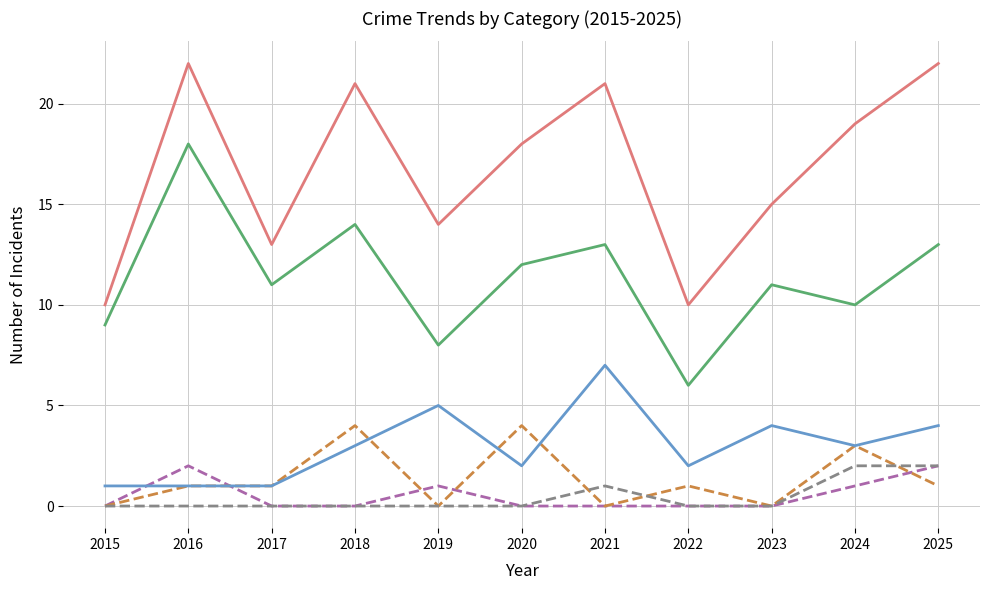

What is the difference between the maximum and minimum values in the Aggravated Battery series?

4